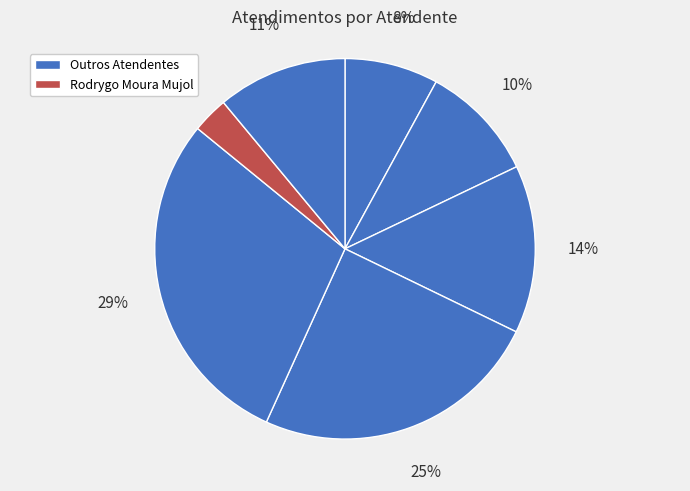

How many segments does this pie chart have?

7